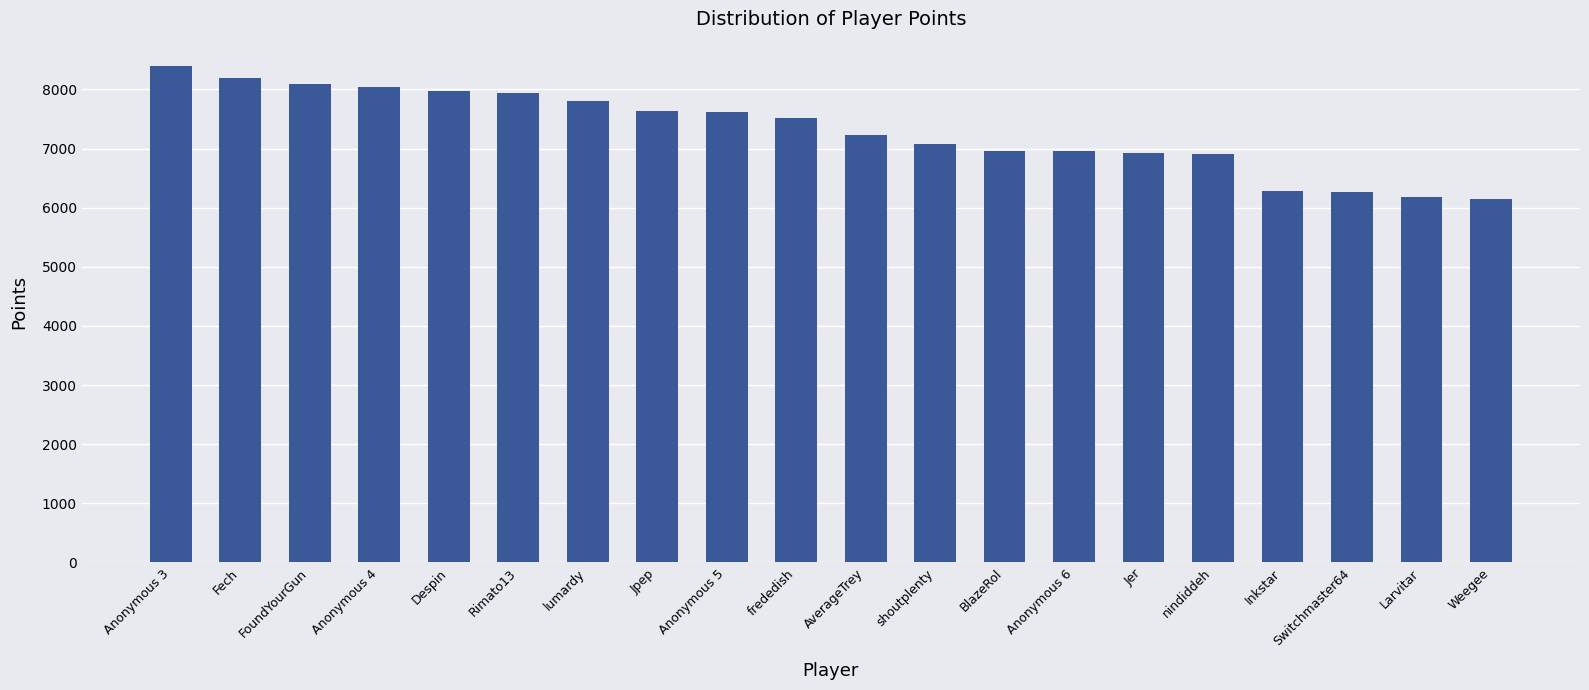

Count the number of data series in this chart.

1